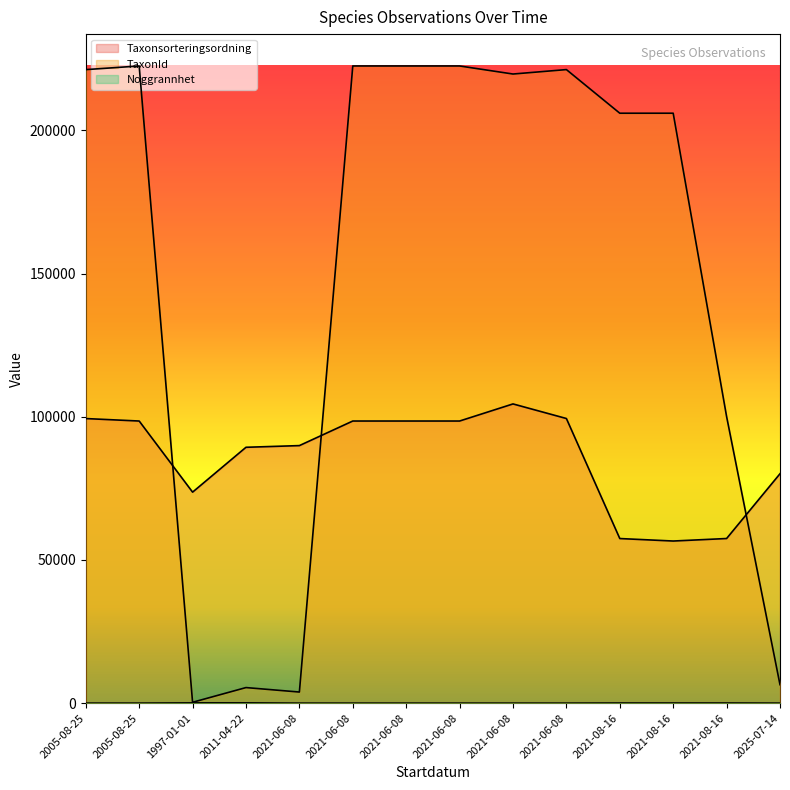

What is the highest value of the TaxonId series?

222498